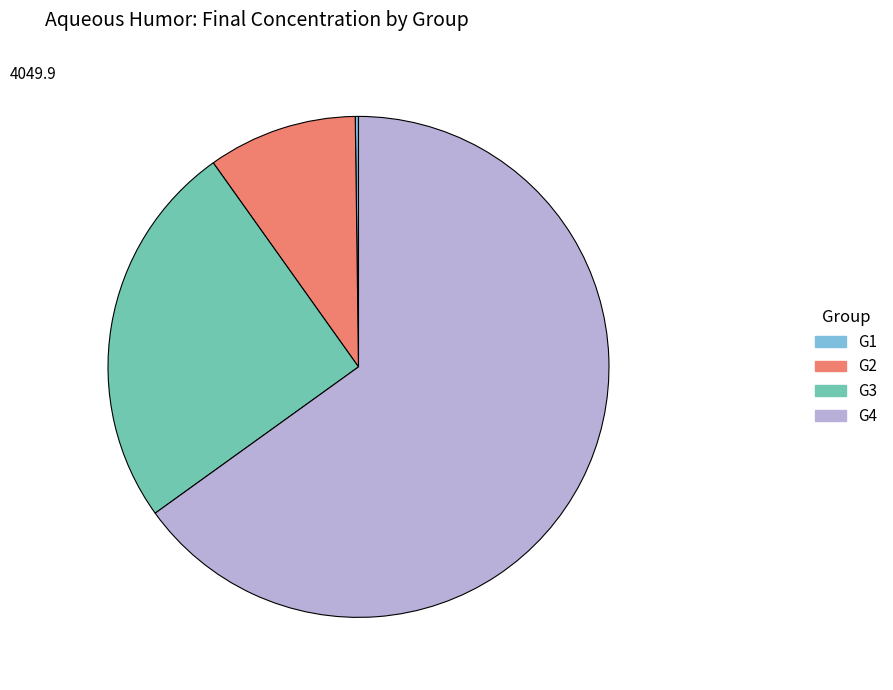

Is it true that G2 is 10% of the pie?

True